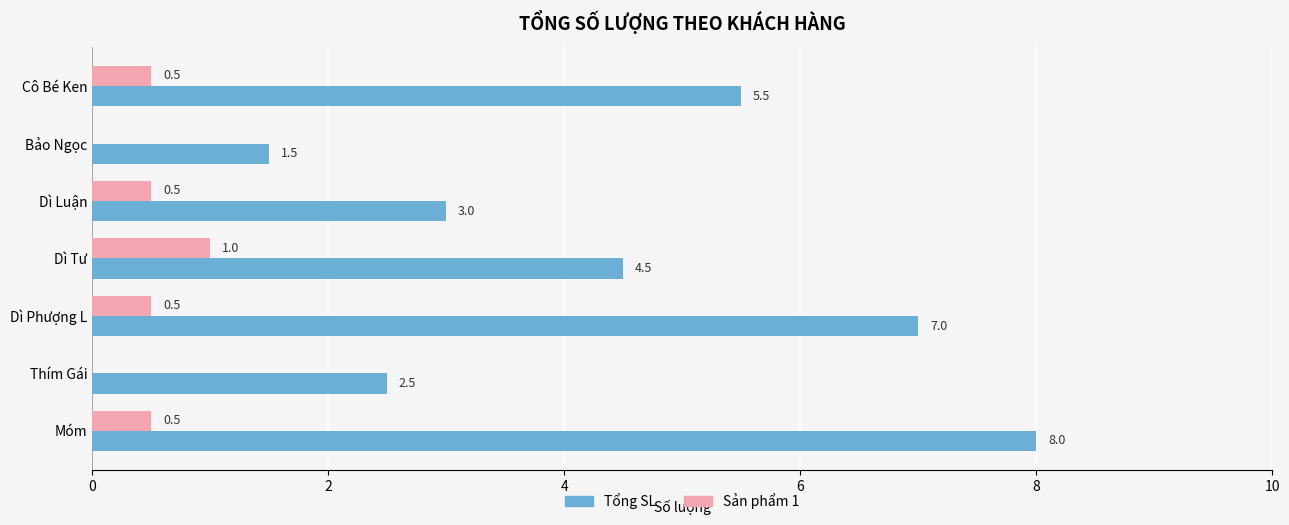

What is the highest value of the Tổng SL series?

8.0